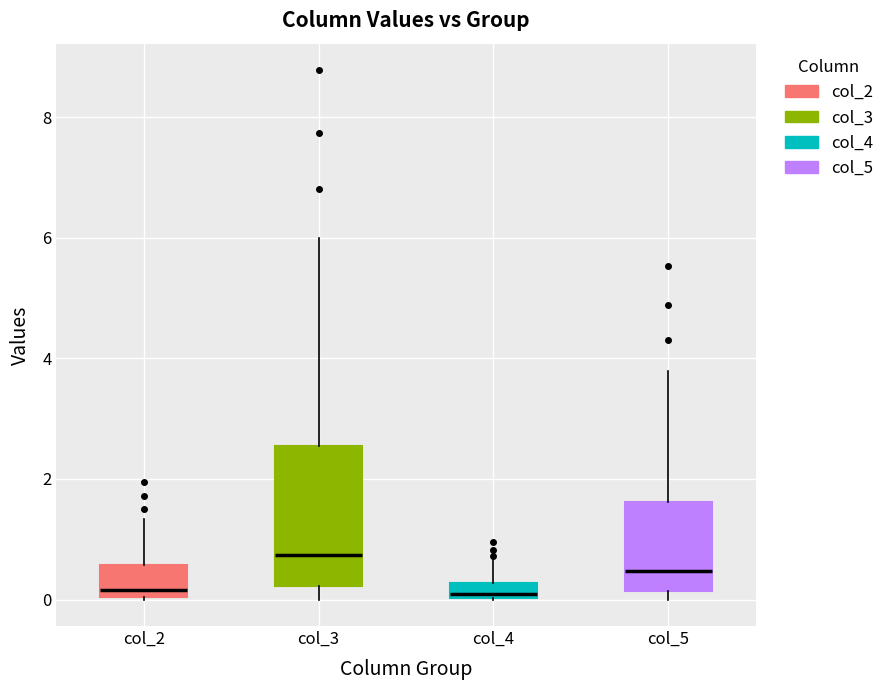

Where is the upper edge of the box for col_5 on the y-axis? The values are not printed on the chart, so give them approximately, as read against the axis.

1.6